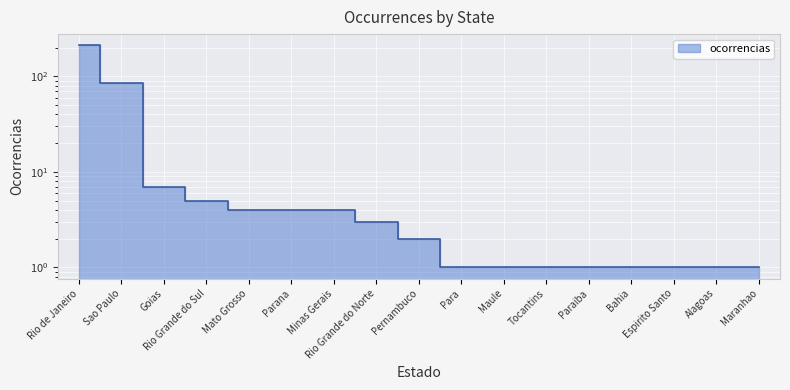

Reading right to left, transcribe all the data shown in this chart.

Maranhao=1	Alagoas=1	Espirito Santo=1	Bahia=1	Paraiba=1	Tocantins=1	Maule=1	Para=1	Pernambuco=2	Rio Grande do Norte=3	Minas Gerais=4	Parana=4	Mato Grosso=4	Rio Grande do Sul=5	Goias=7	Sao Paulo=85	Rio de Janeiro=212